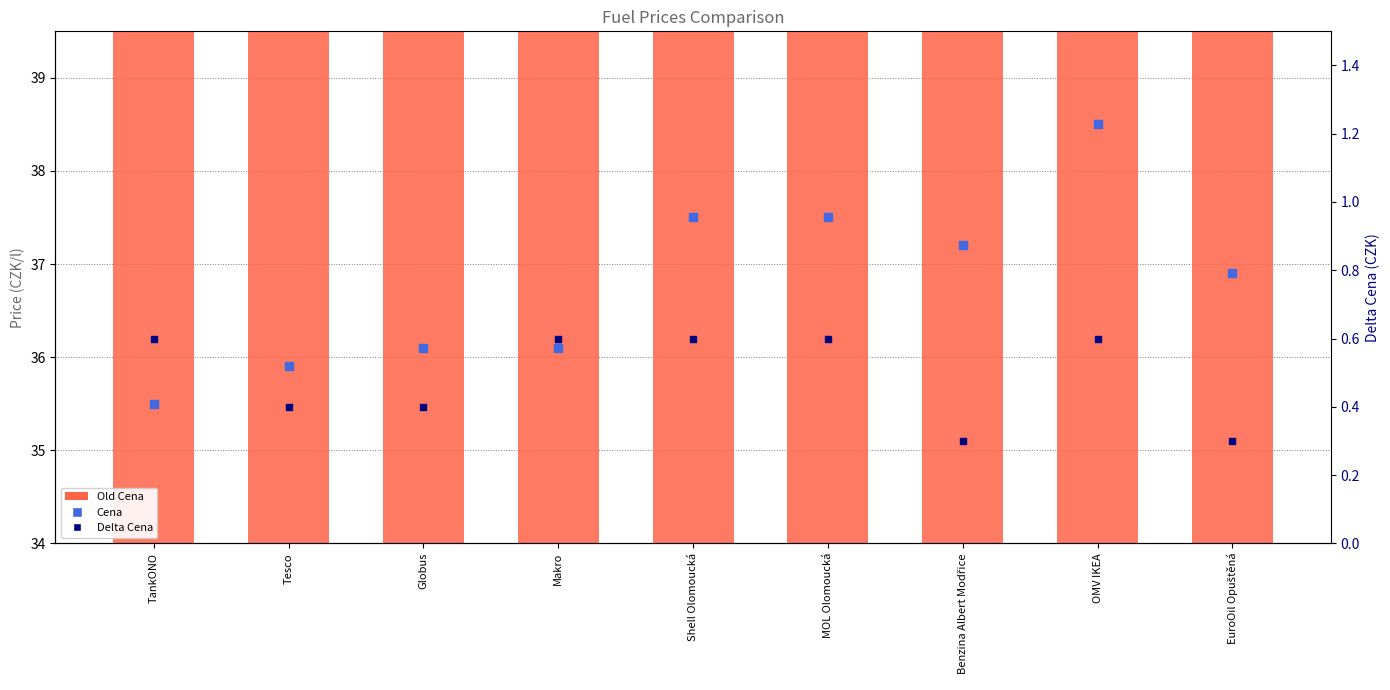

Which series contains the highest Y value?

Cena